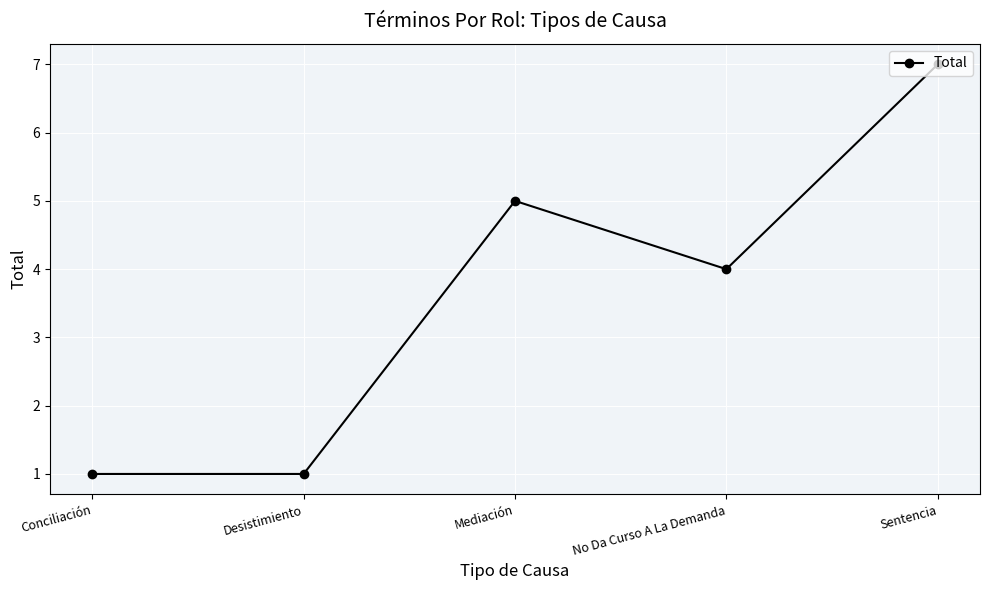

Approximately how many times larger is the value at No Da Curso A La Demanda compared to Sentencia?

0.6